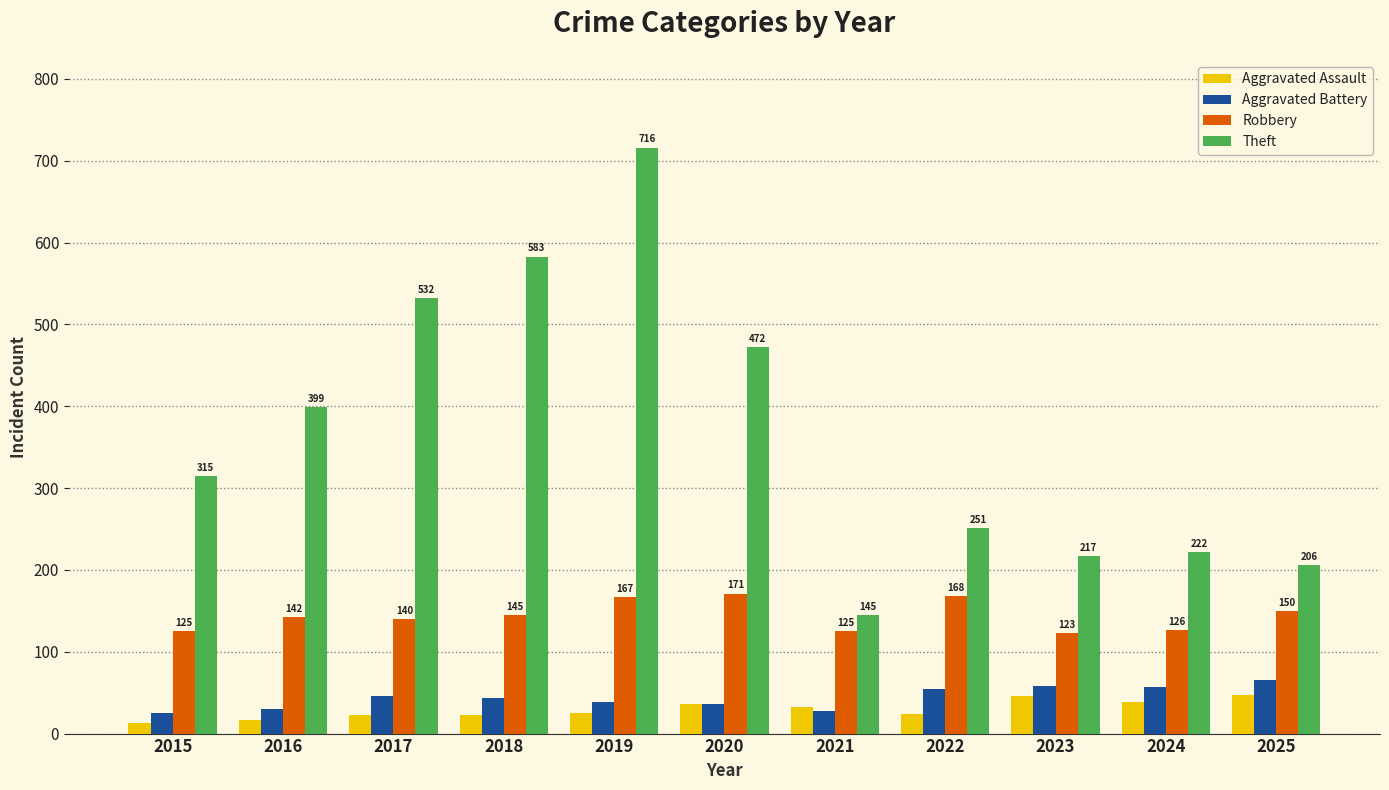

What is the spread (max minus min) of values at 2019?

691